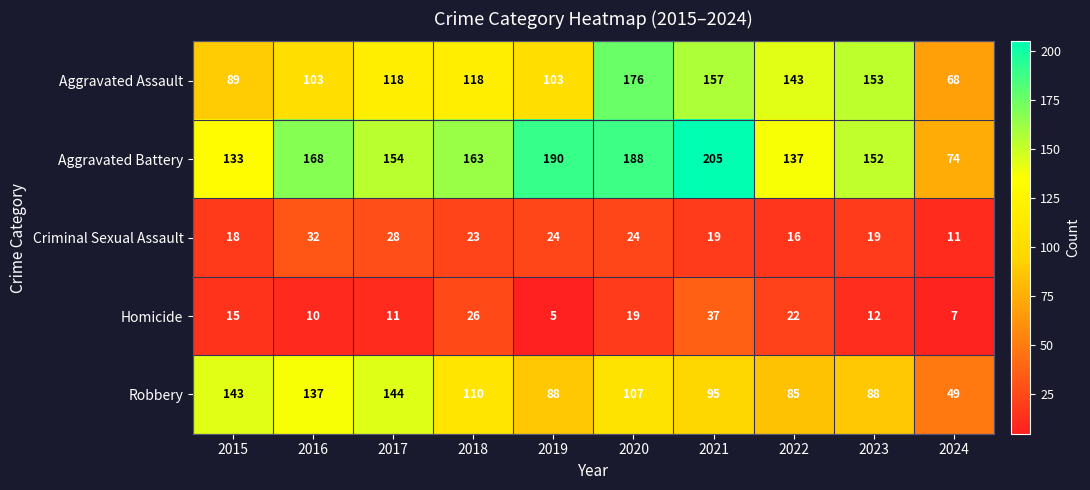

Between 2015 and 2019, which series saw the biggest shift?

Aggravated Battery